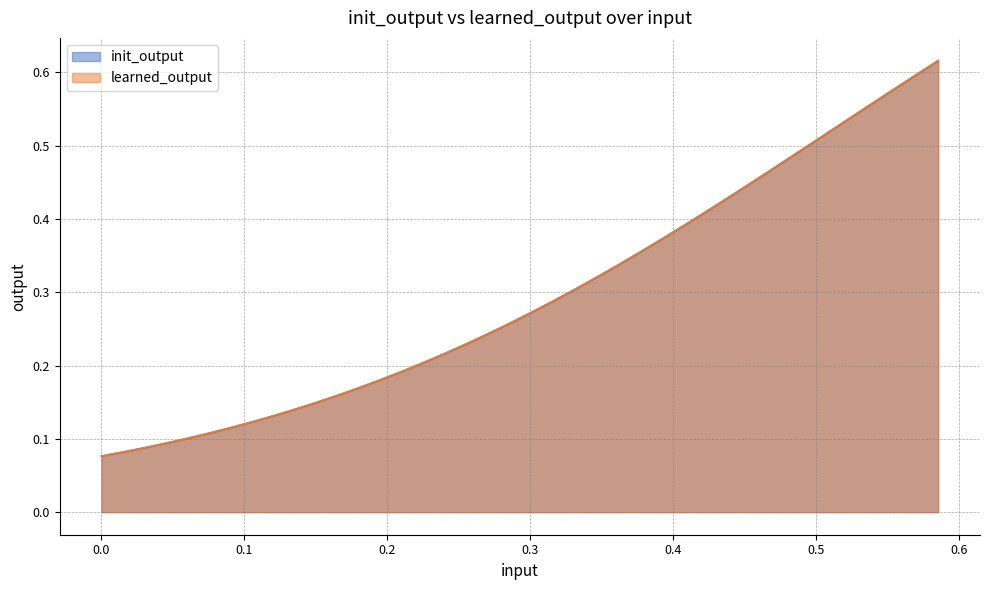

True or false: init_output has more than 2 points higher than both neighbors.

False